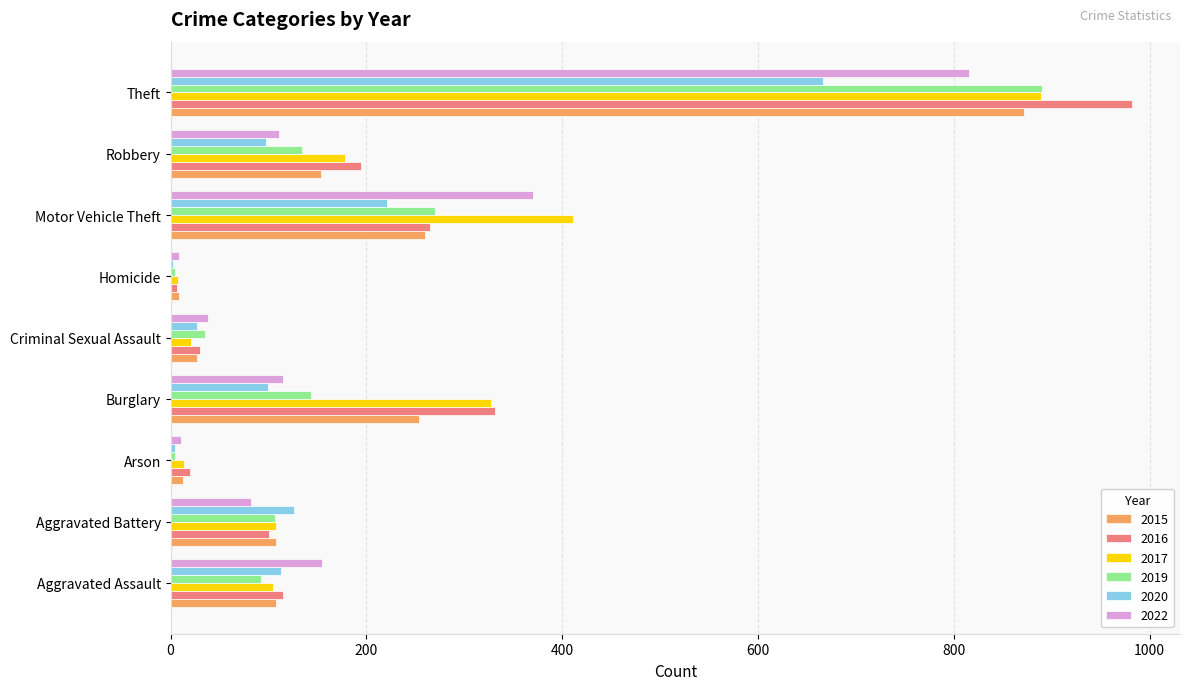

Which category has the highest value across all series?

Theft